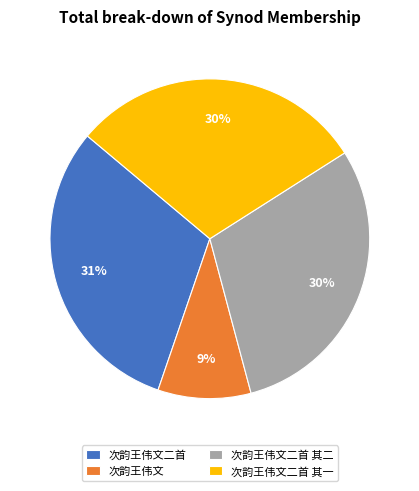

To the nearest percent, what percentage of the pie is 次韵王伟文?

9%